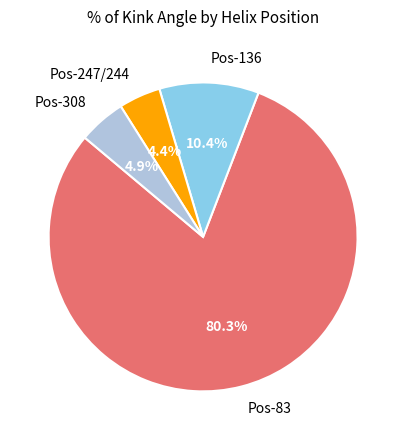

Count the number of slices in the pie.

4